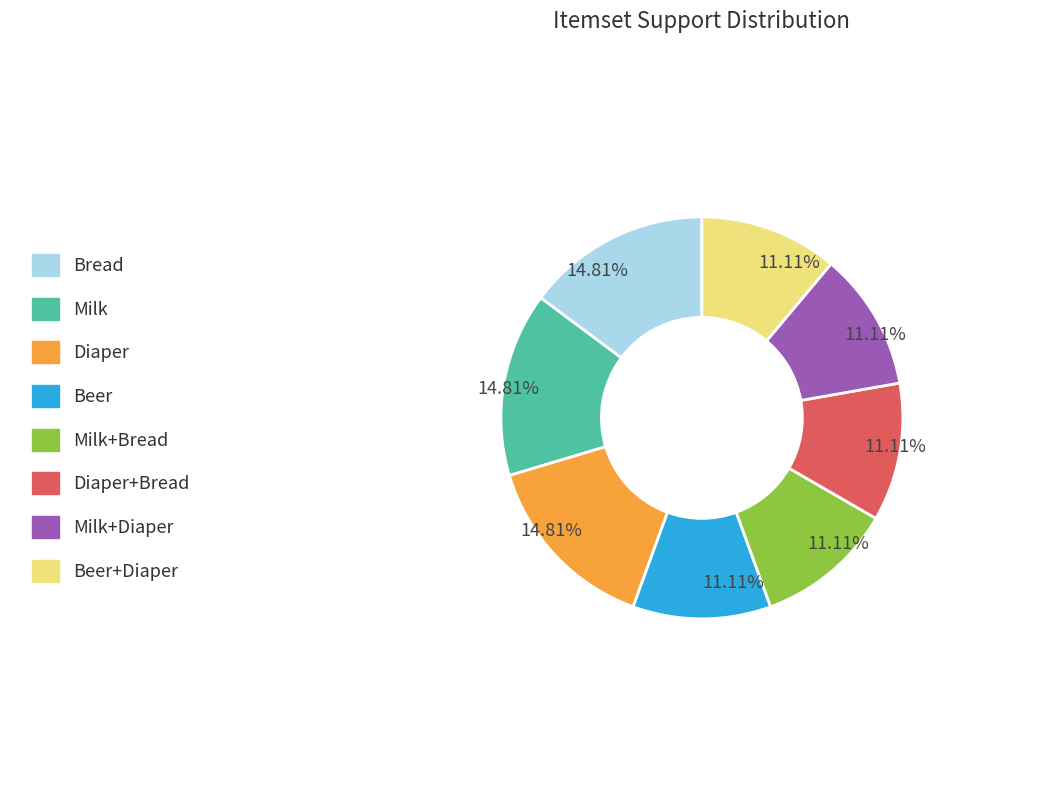

Does any single category account for the majority?

No